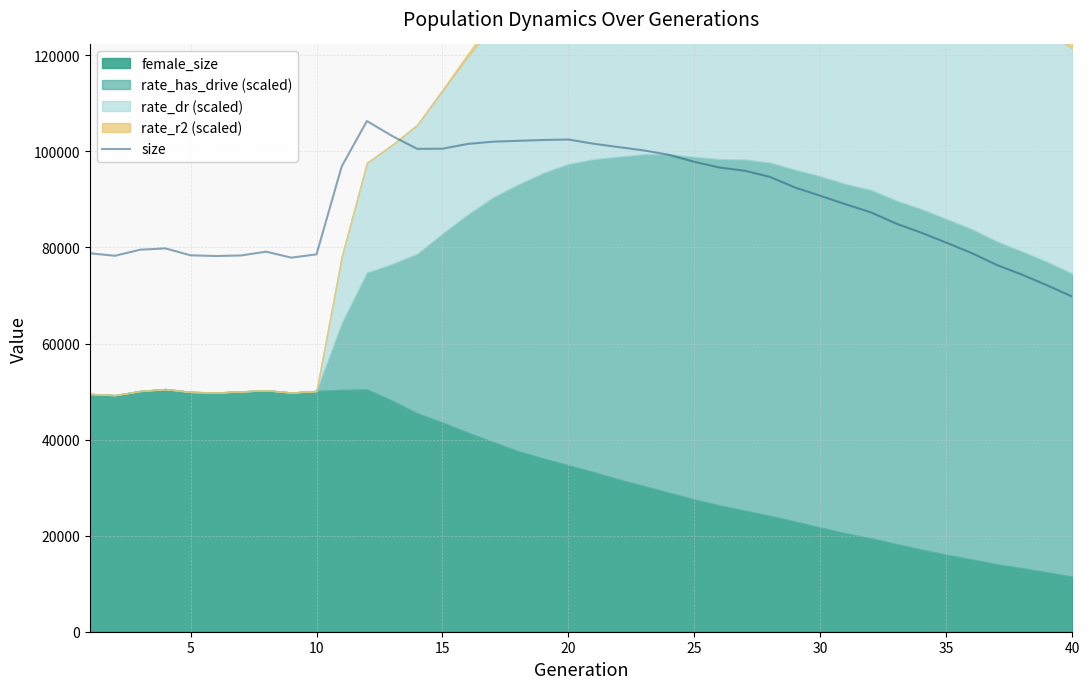

What is the lowest value of the size series?

69760